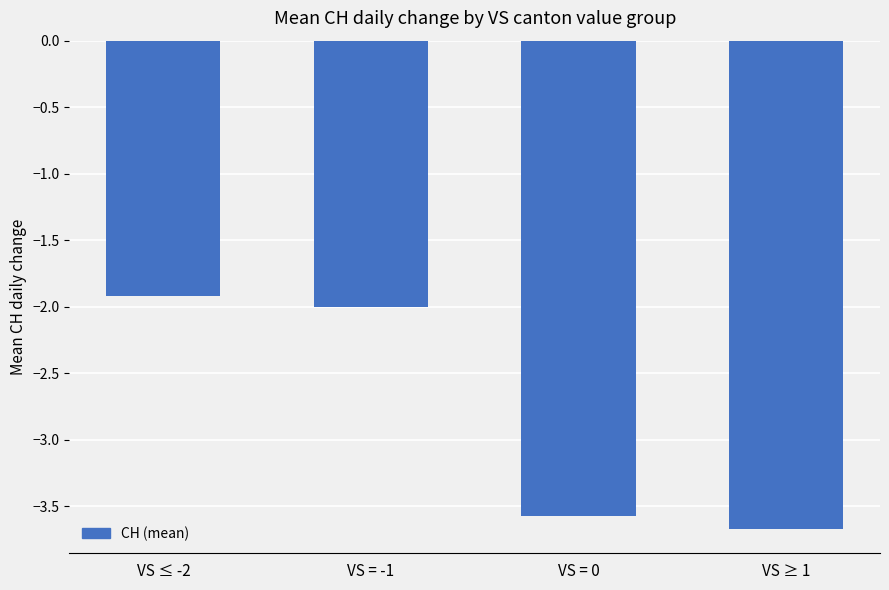

True or false: the data shows -3.6 at VS = 0.

True